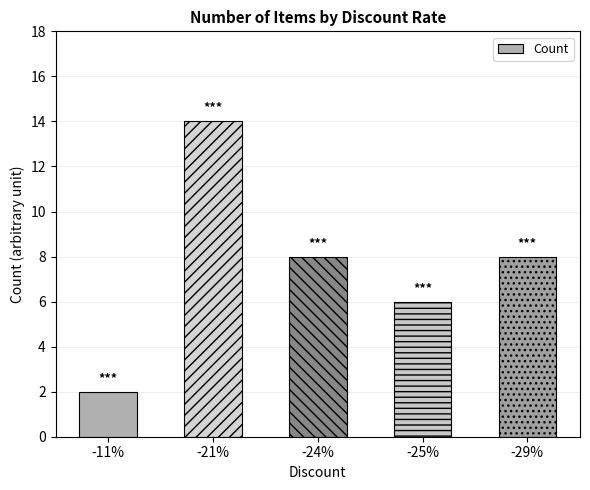

Reading left to right, extract all data points from this chart.

2	14	8	6	8